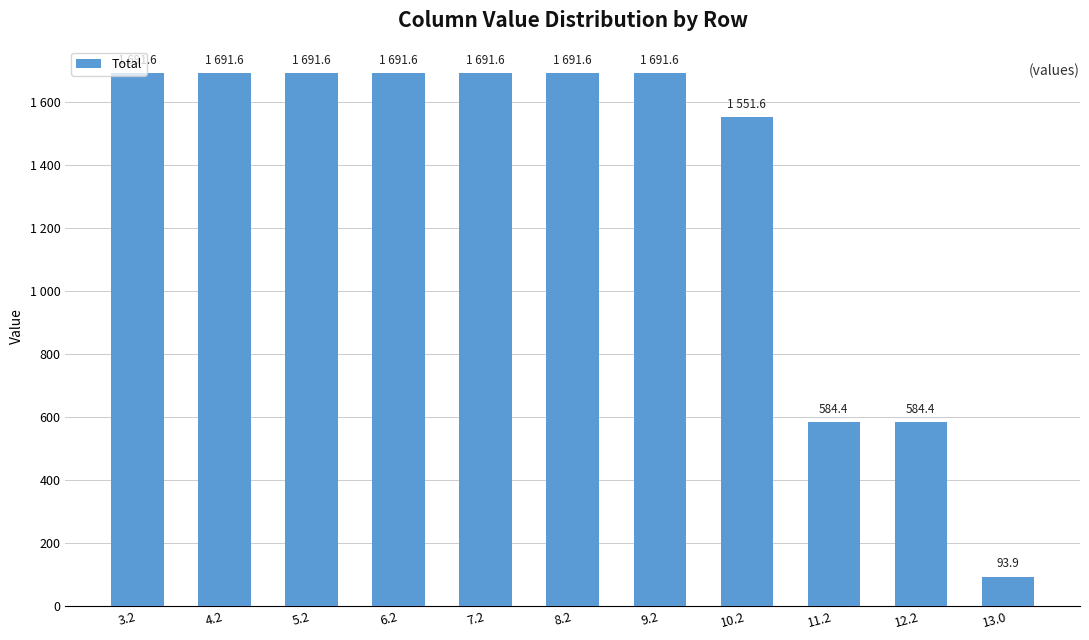

Reading left to right, extract all data points from this chart.

1691.6	1691.6	1691.6	1691.6	1691.6	1691.6	1691.6	1551.6	584.4	584.4	93.9